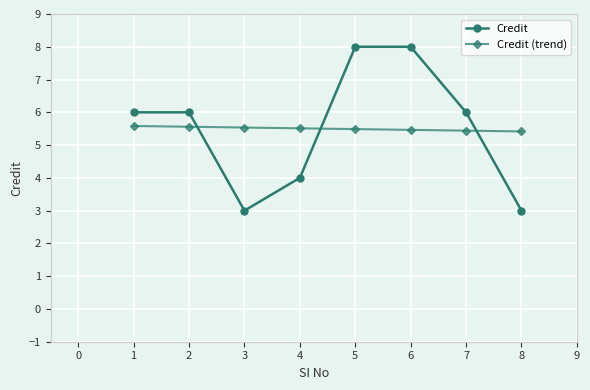

At 4, list the series in order from smallest to largest.

Credit, Credit (trend)